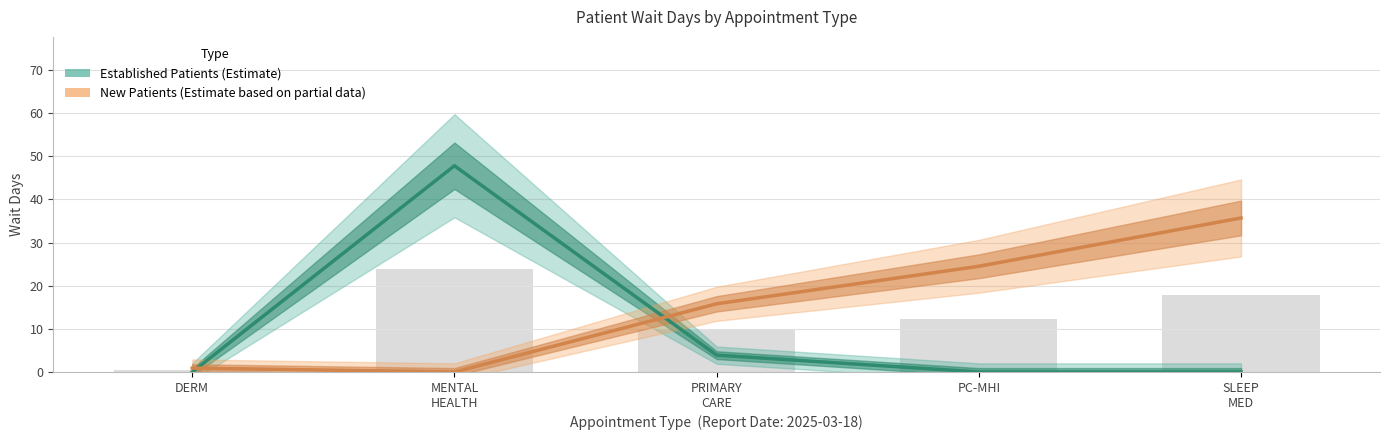

Are the bars horizontal?

No